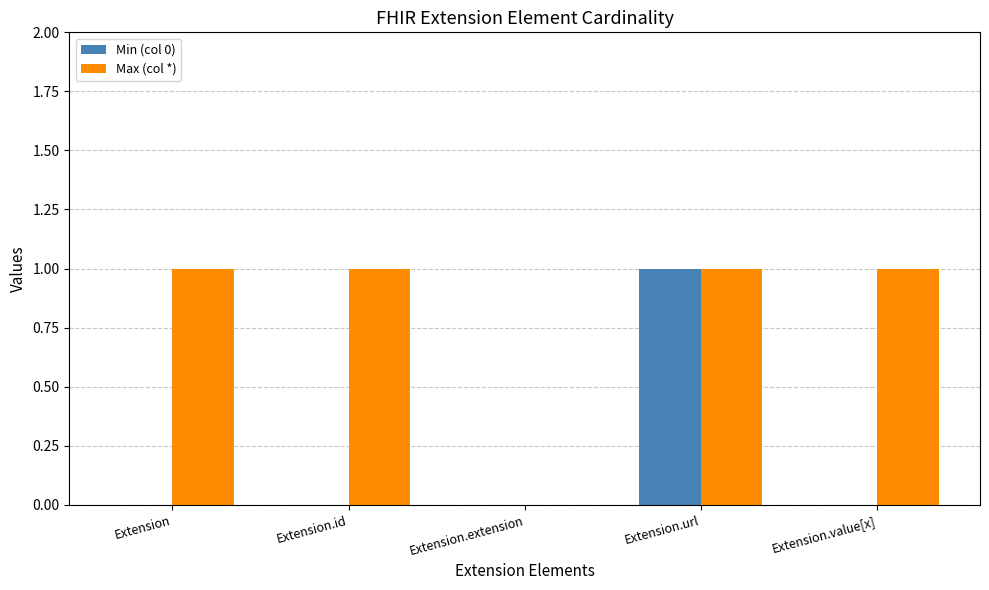

Is it true that Max (col *) equals 2 at Extension.url?

False